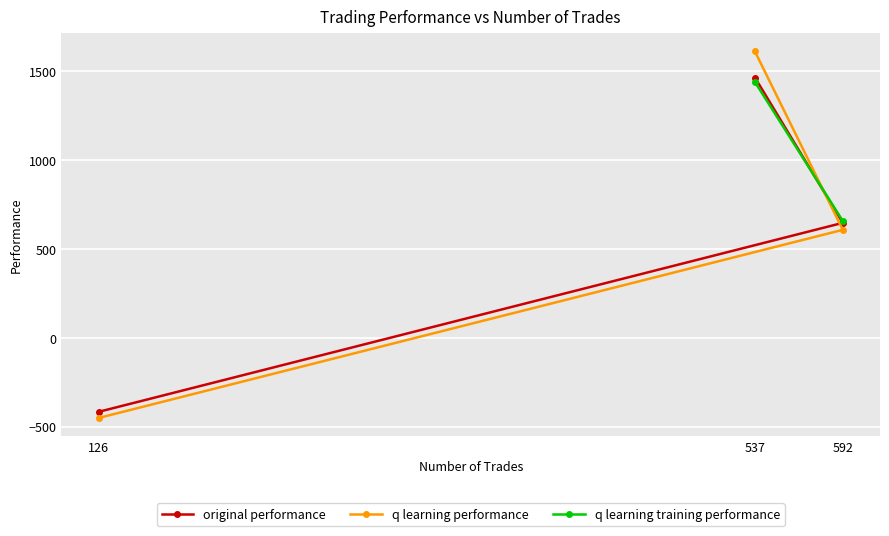

Which series changed the most between 537 and 126?

q learning performance